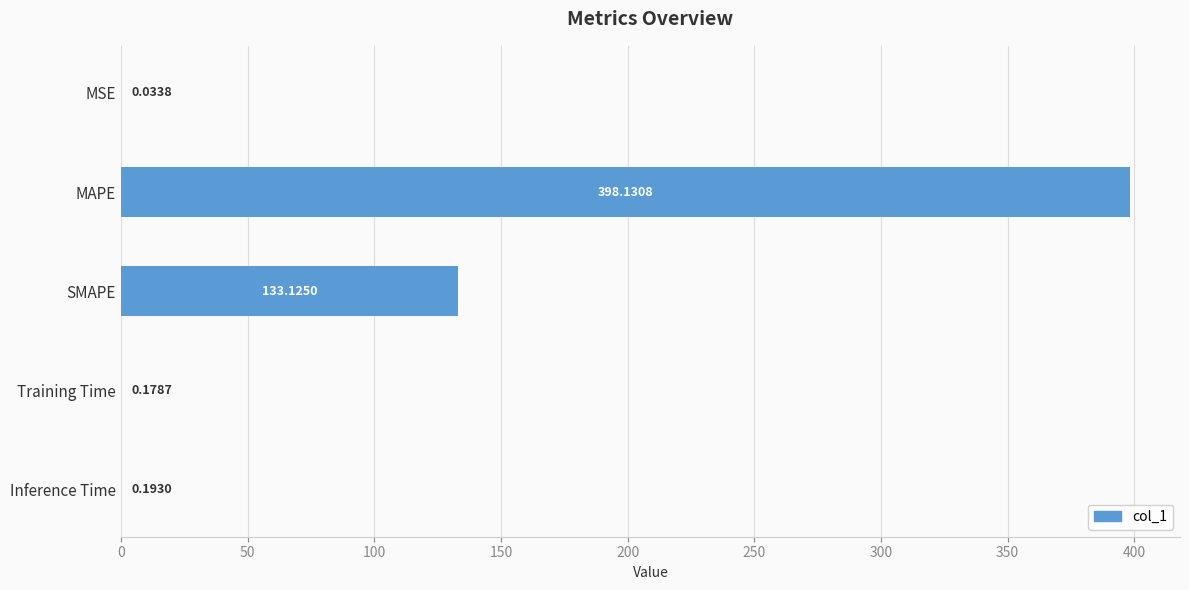

Which category has the highest value across all series?

MAPE